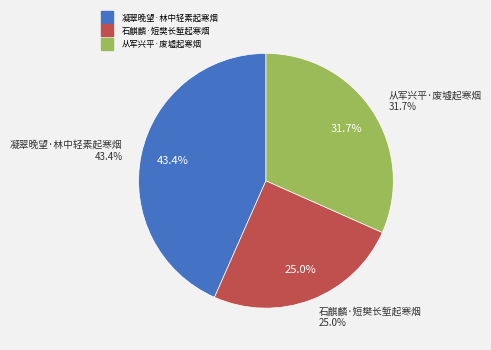

What portion of the pie excludes 凝翠晚望·林中轻素起寒烟?

56.6%